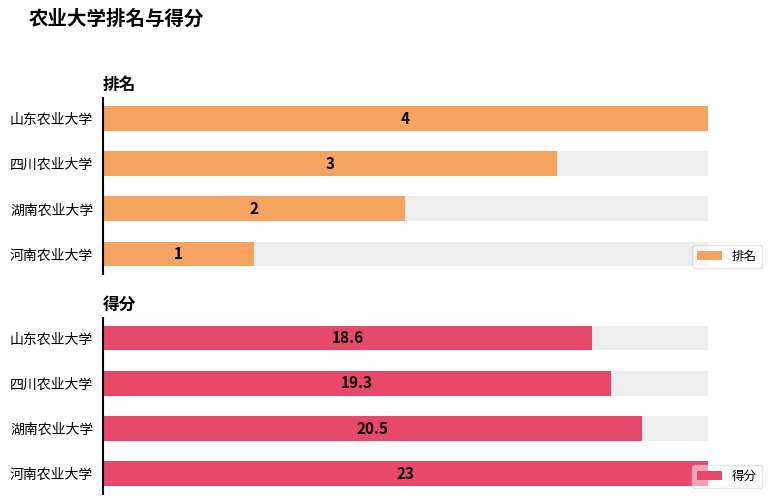

True or false: 得分 has a value of 19.3 at 四川农业大学.

True